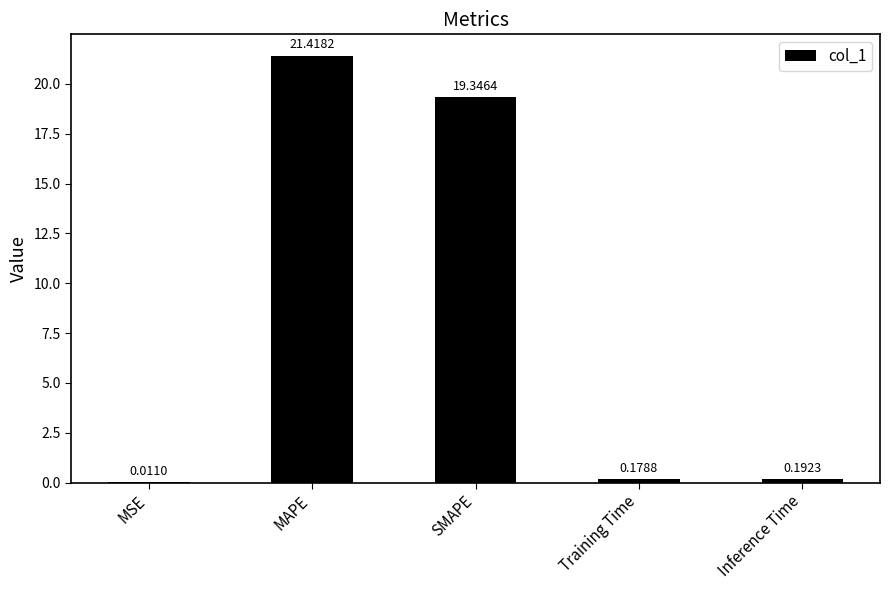

What is the sum of all values?

41.1